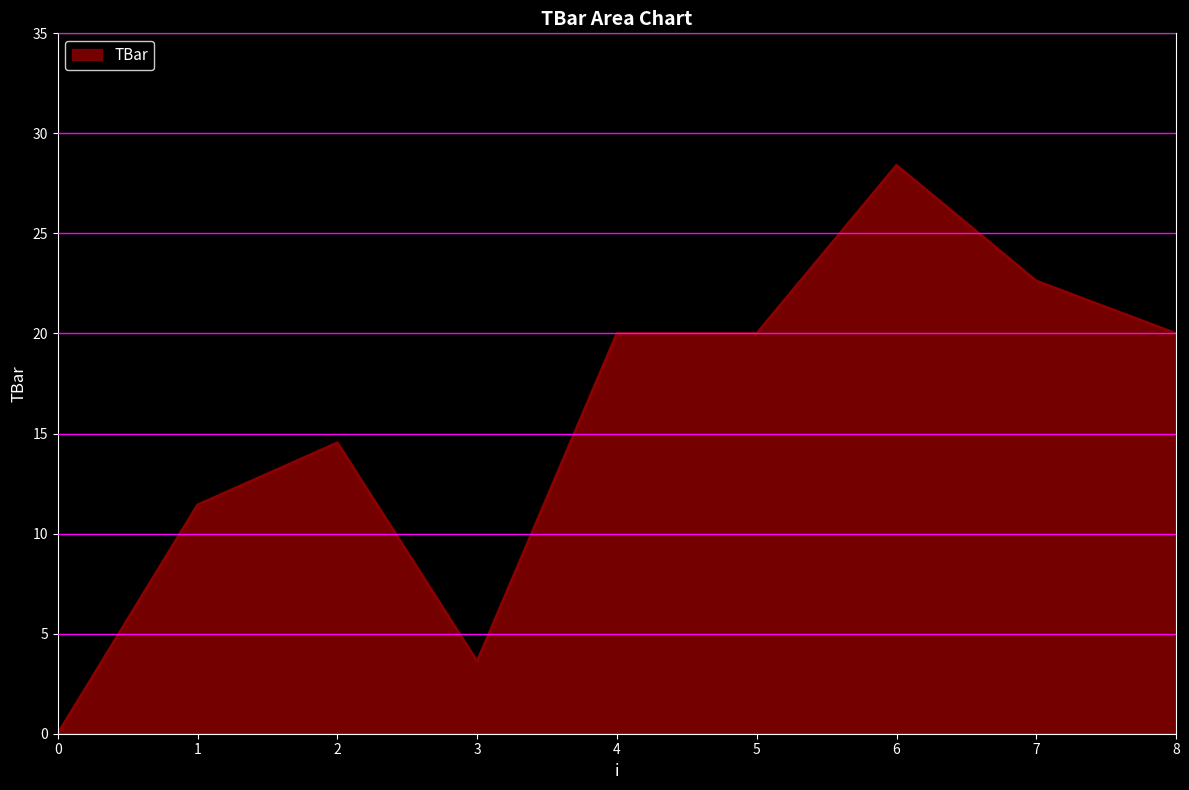

At which category does the data reach its first local valley?

3